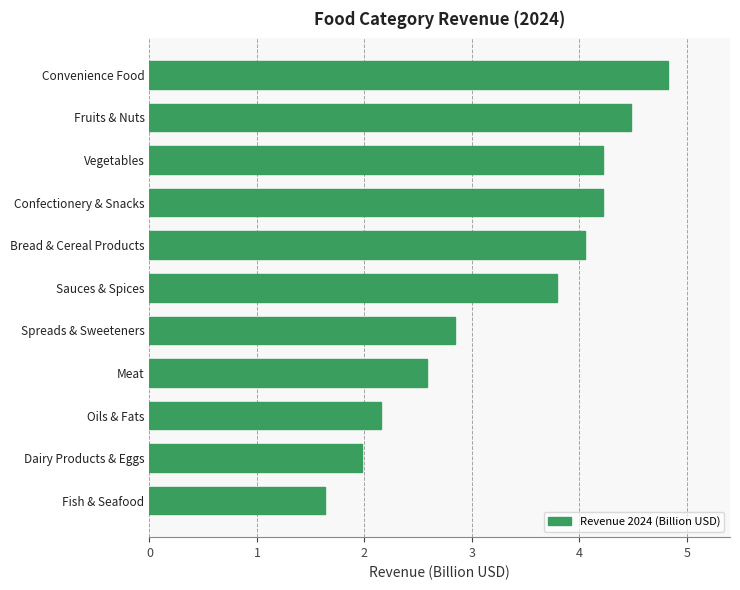

What is the change in value from Vegetables to Convenience Food?

+0.6